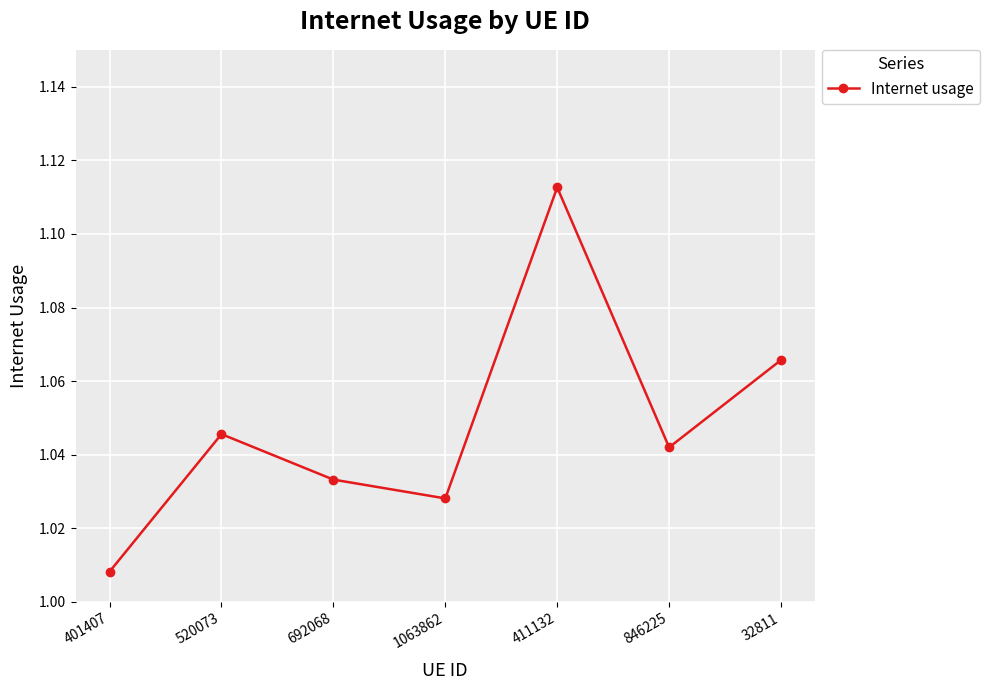

Where is the data nearest to the value 1?

401407